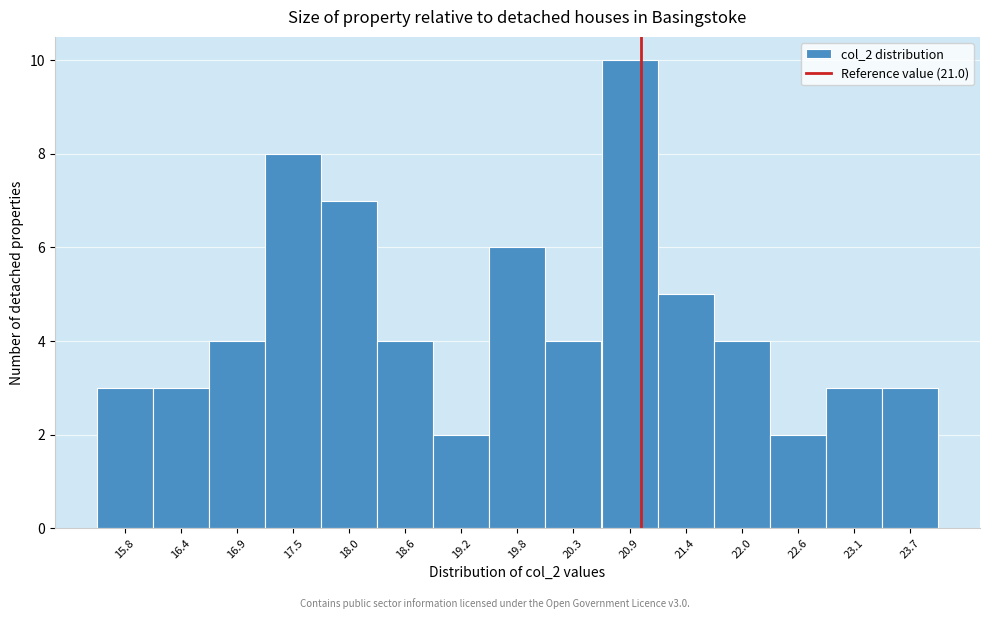

Which range on the x-axis has the tallest bar?

20.6 to 21.2